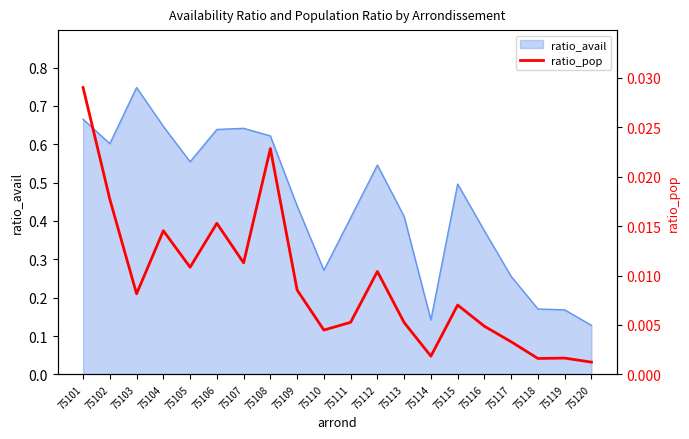

How many lines are shown in the chart?

1